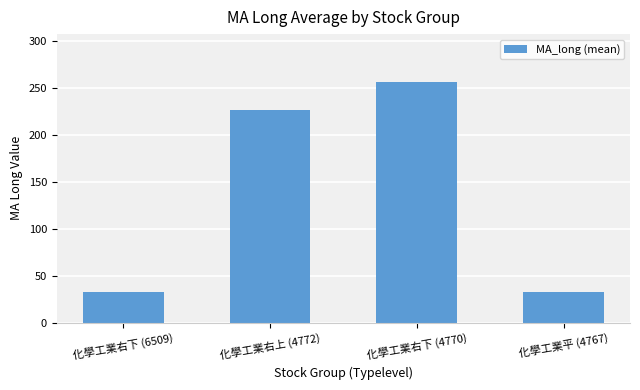

The chart shows a value of 32.6 at 化學工業平 (4767). True or false?

True